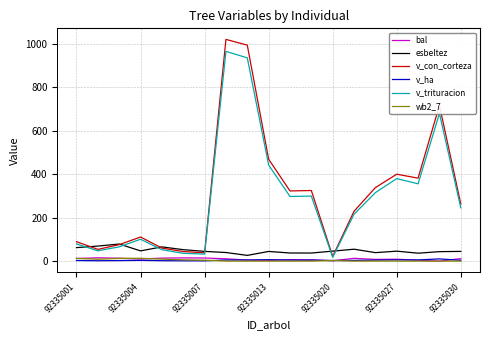

What is the maximum value shown in the chart?

1020.0